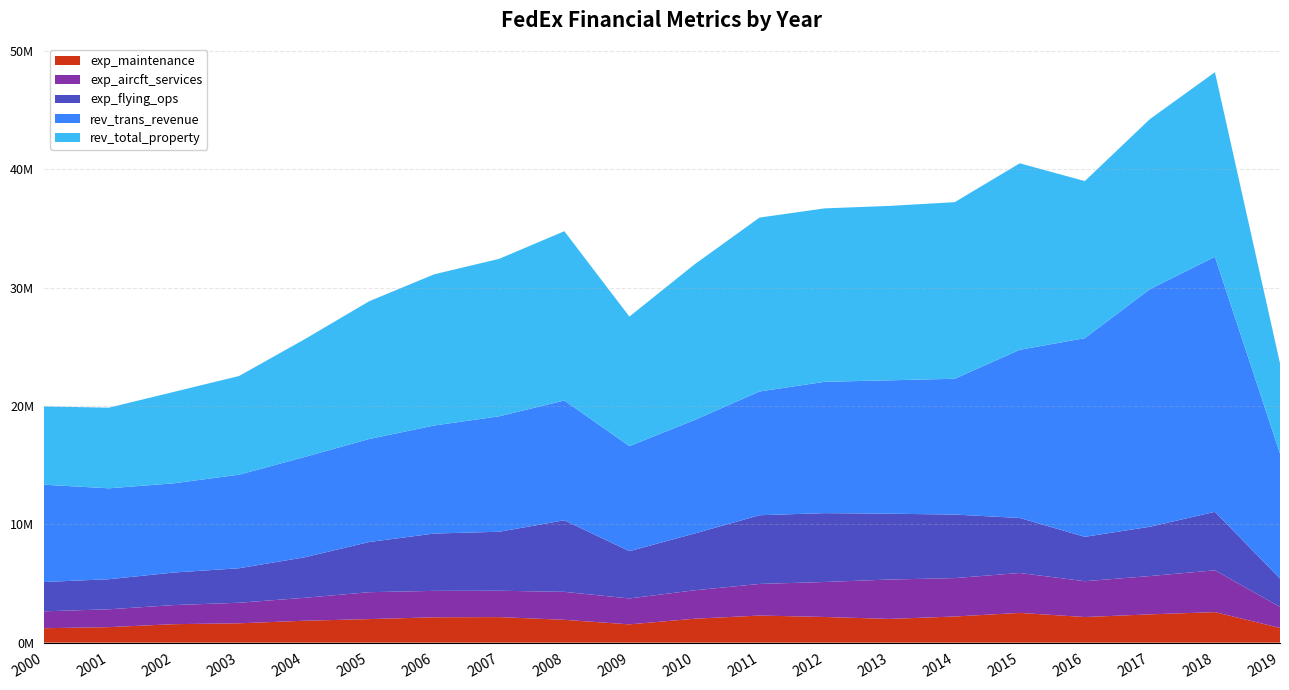

Reading right to left, extract all data points from this chart.

exp_maintenance: 1246643	2580685	2390094	2166499	2514648	2210044	2006329	2171100	2290722	2022670	1545654	1930754	2161249	2144582	1990799	1851917	1635398	1562633	1311566	1220750
exp_aircft_services: 1774121	3533223	3239998	3026137	3374480	3247392	3328322	2957508	2672038	2403068	2192315	2364639	2227872	2233954	2273835	1935590	1738439	1614169	1509390	1426784
exp_flying_ops: 2403826	4945403	4169095	3752661	4651904	5370104	5565725	5821417	5809577	4798675	3996335	6052490	4986286	4846510	4242611	3420822	2916625	2753004	2541991	2477689
rev_trans_revenue: 10560224	21559003	20079258	16796572	14217056	11480978	11276725	11100778	10461977	9593985	8880475	10124765	9761994	9131187	8708460	8474542	7909001	7542369	7684827	8227499
rev_total_property: 7626616	15605608	14378687	13276694	15762011	14927901	14744057	14660471	14698838	13154220	10949067	14309100	13311349	12781332	11644306	9939402	8340433	7728308	6816239	6615548